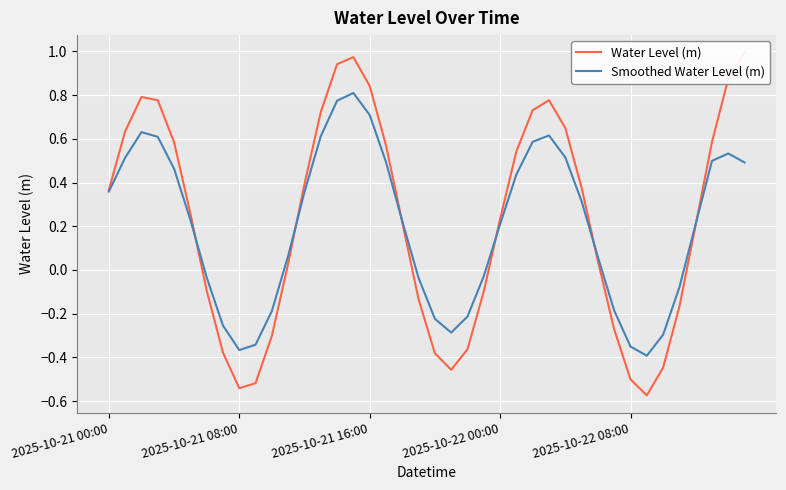

At which label is Water Level (m) closest to 0?

11